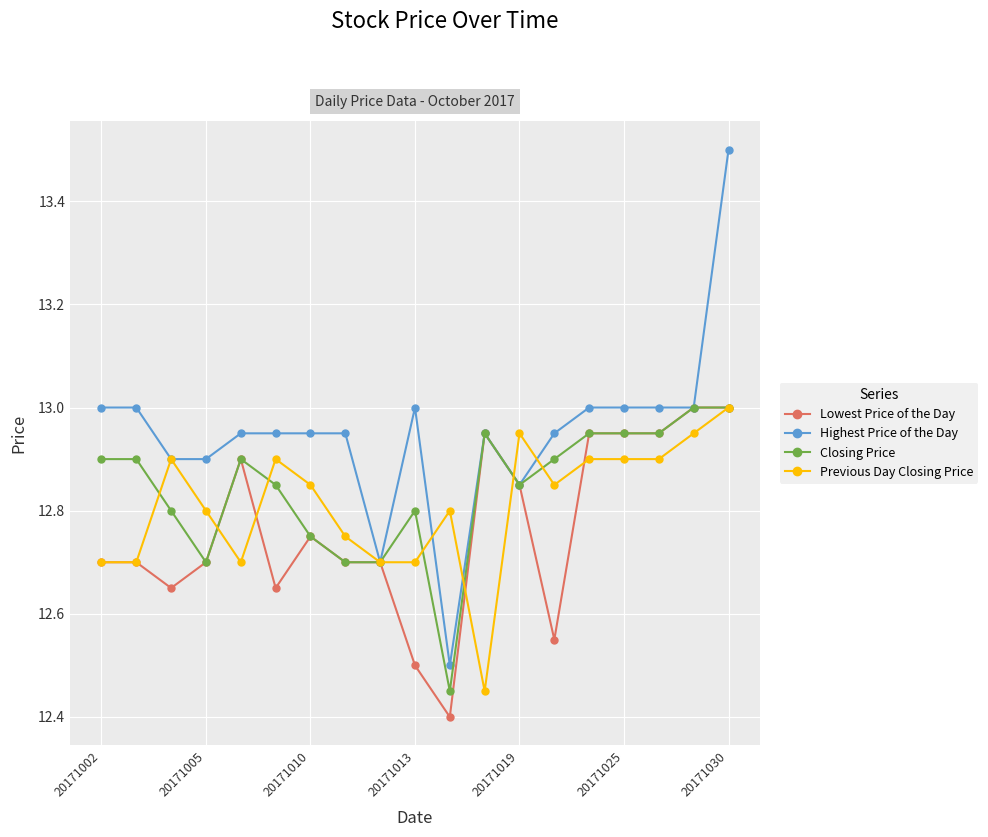

True or false: Previous Day Closing Price and Lowest Price of the Day intersect in this chart.

True